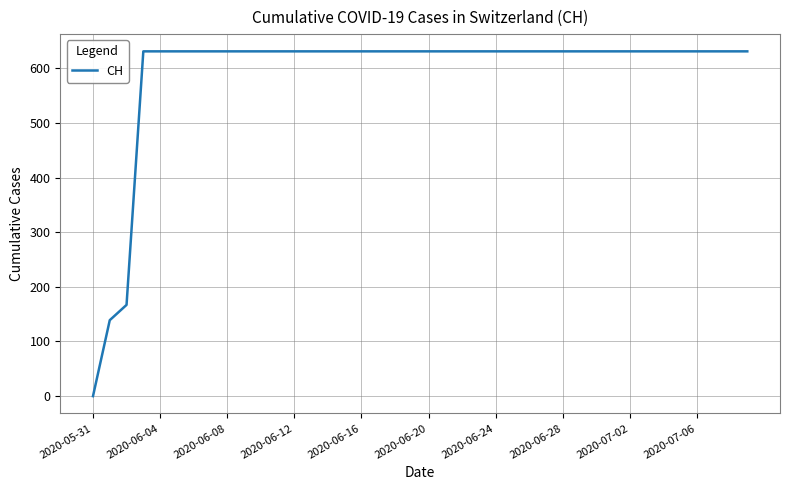

Reading left to right, what are all the values shown in this chart?

0	139	167	631	631	631	631	631	631	631	631	631	631	631	631	631	631	631	631	631	631	631	631	631	631	631	631	631	631	631	631	631	631	631	631	631	631	631	631	631